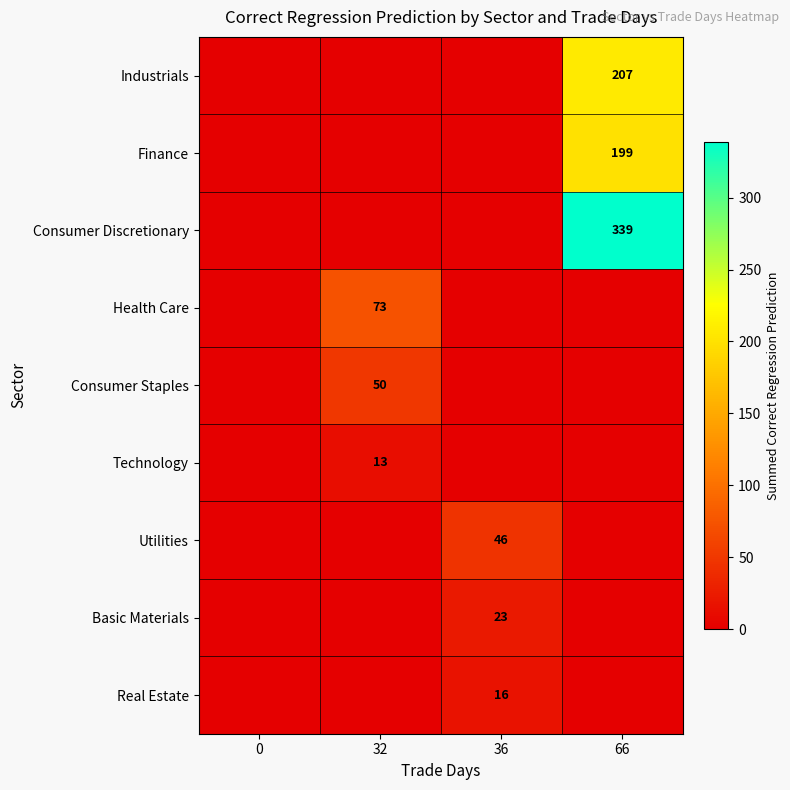

The value of Basic Materials at 36 is 10. True or false?

False